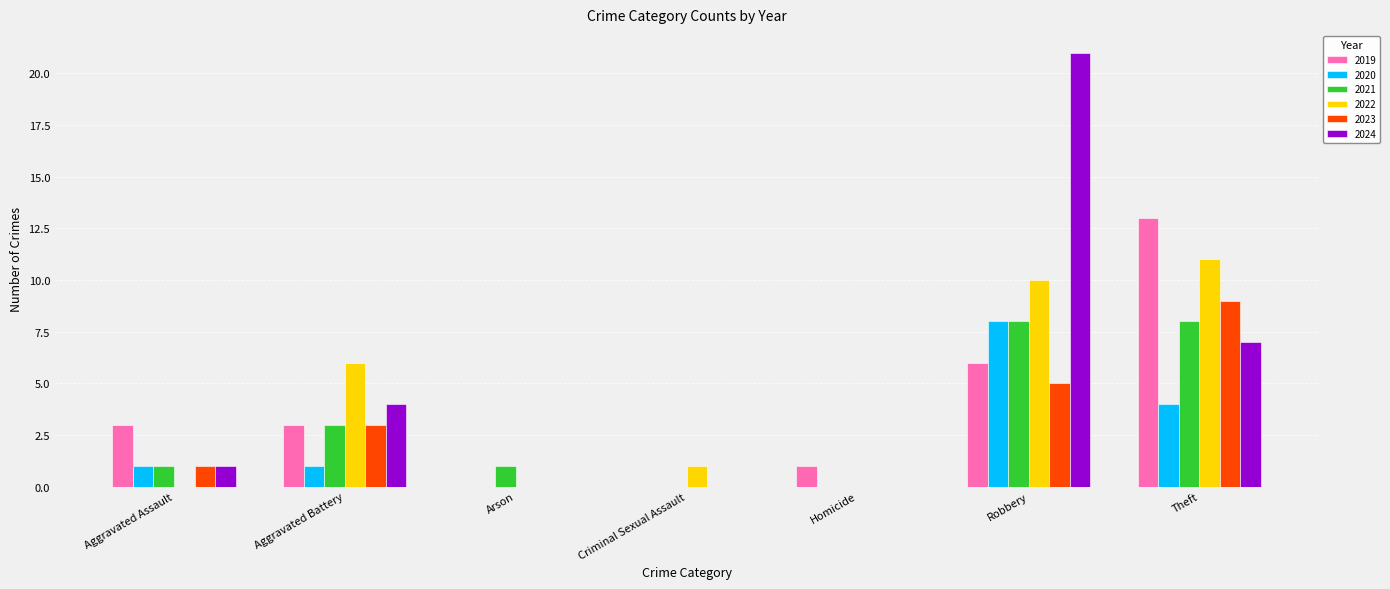

Is it true that 2022 equals 0 at Criminal Sexual Assault?

False